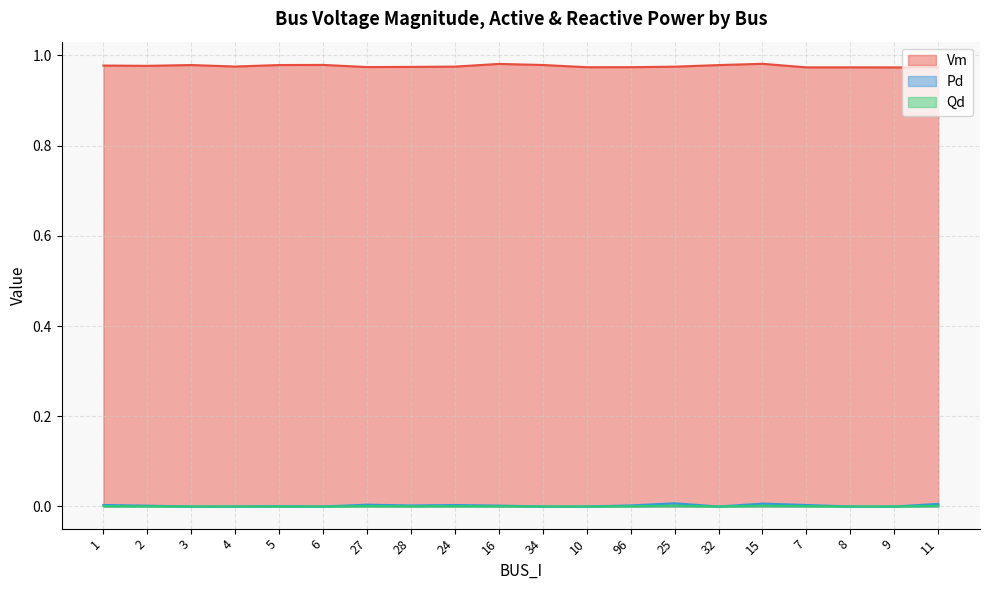

How many data points in Qd are above 0?

12